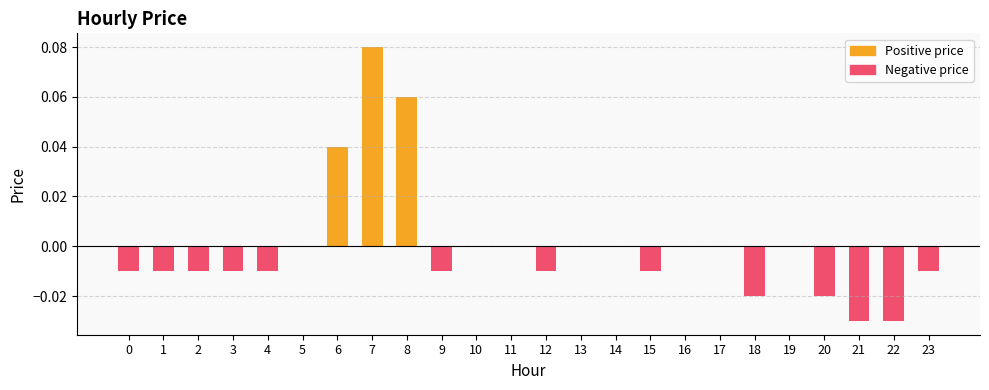

Count the number of categories in the chart.

24